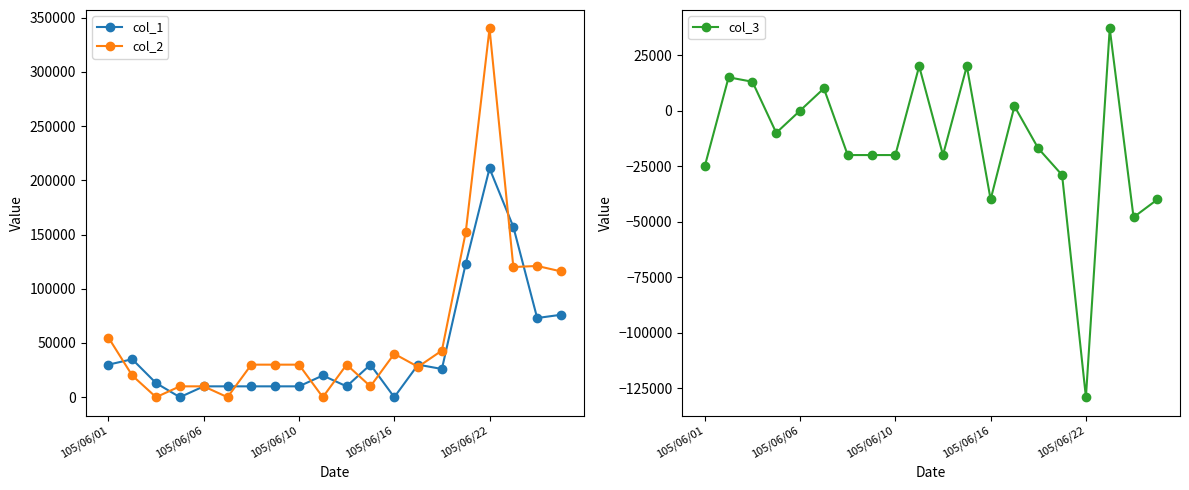

How many interior local peaks does the col_1 series have?

5